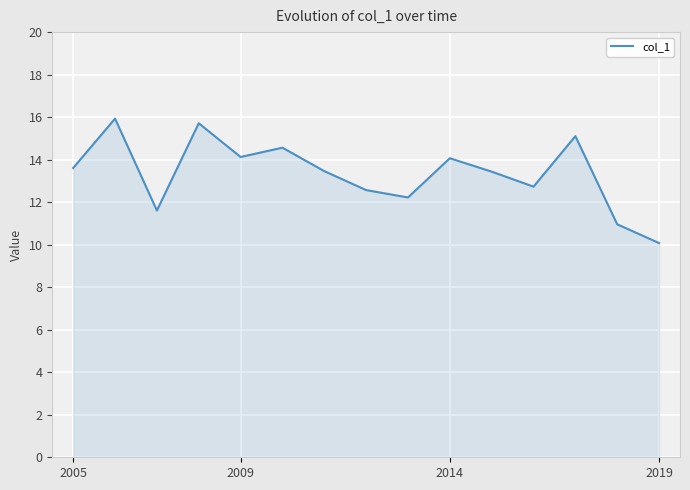

What is the smallest value displayed?

10.1